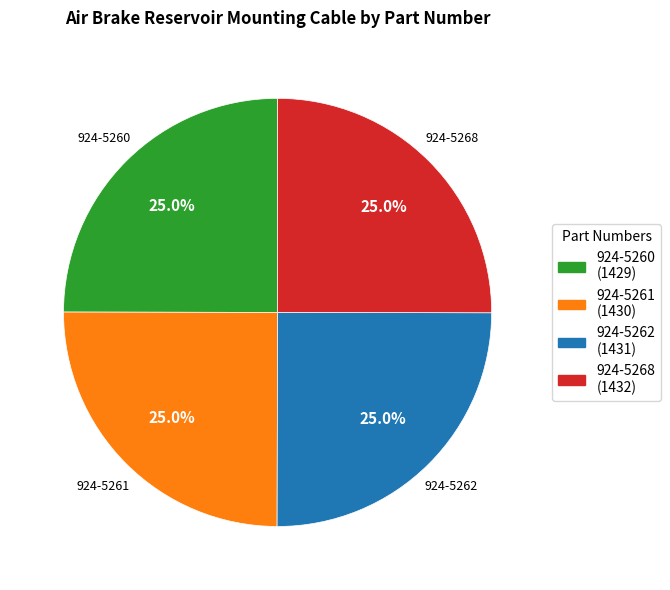

How many segments does this pie chart have?

4